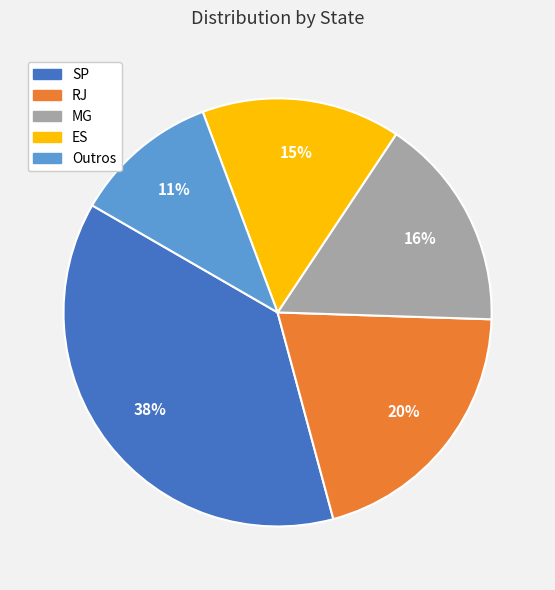

Is the sum of ES and MG greater than half?

No